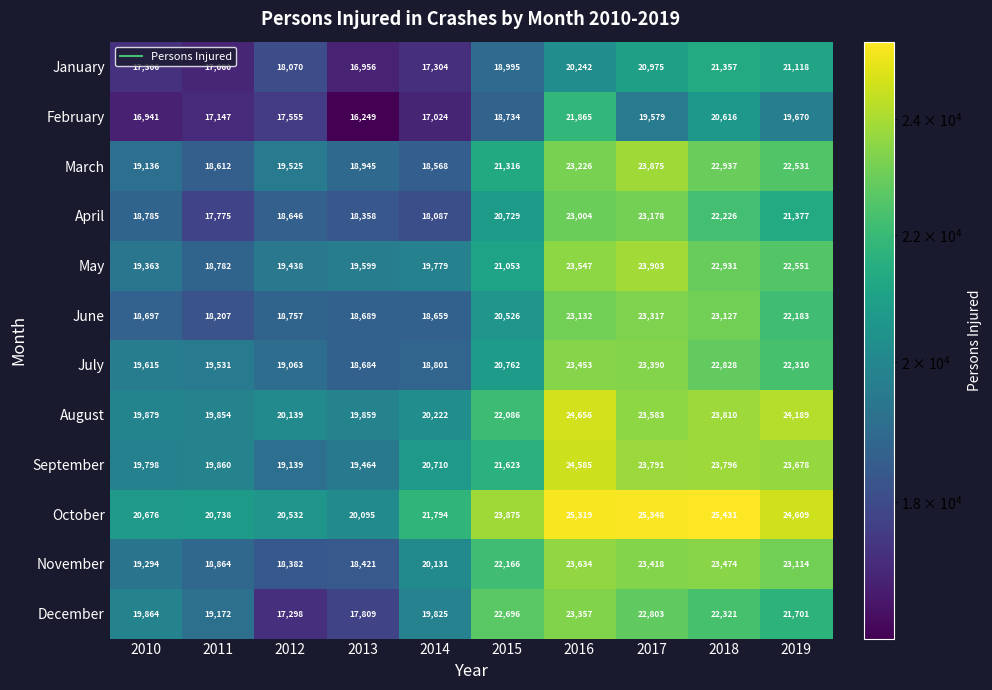

The November series shows 20131 at 2014. True or false?

True